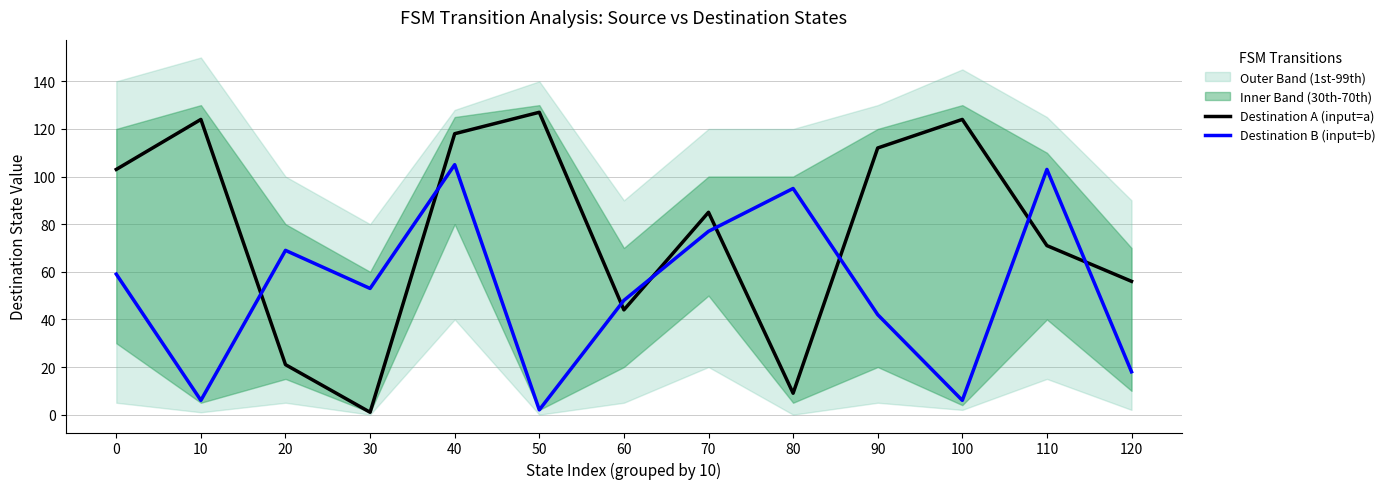

The Destination B (input=b) series shows 59 at 0. True or false?

True